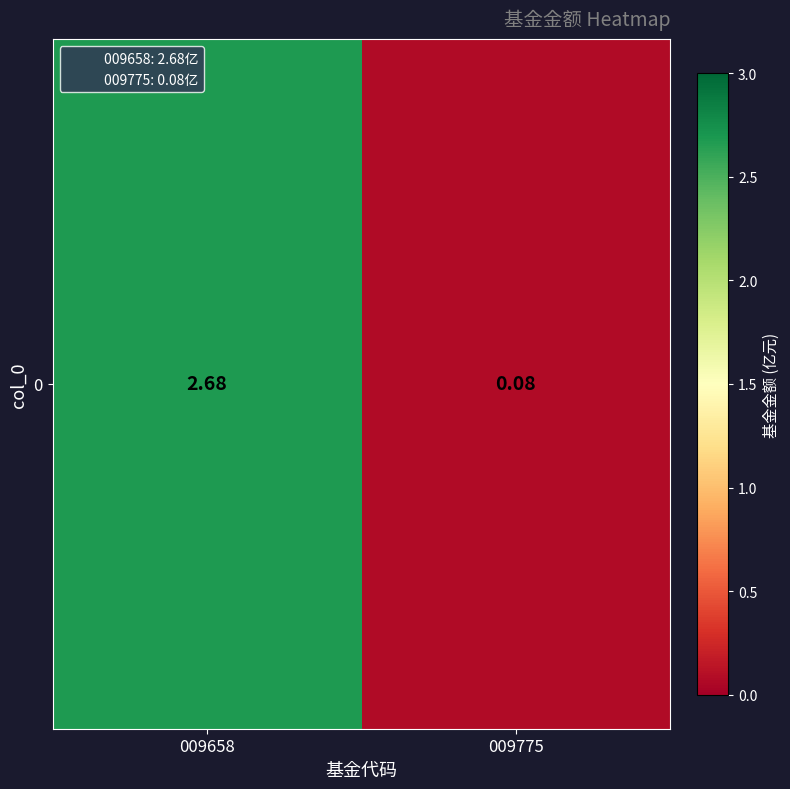

True or false: the data shows 2.7 at 009658.

True